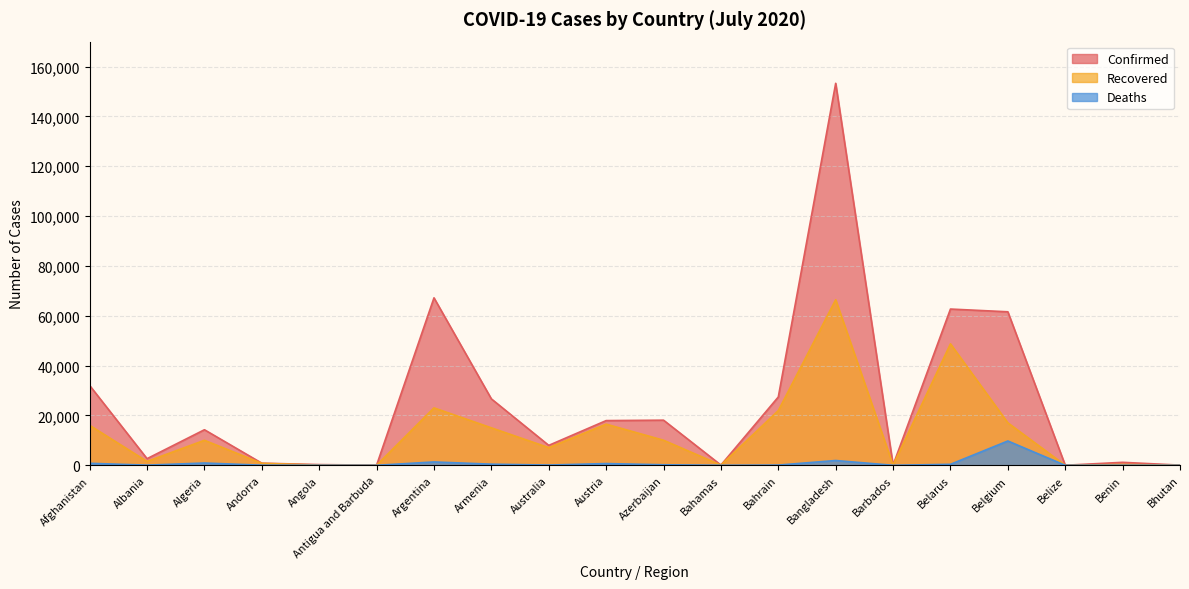

How many values in the Recovered series are below 10040?

10